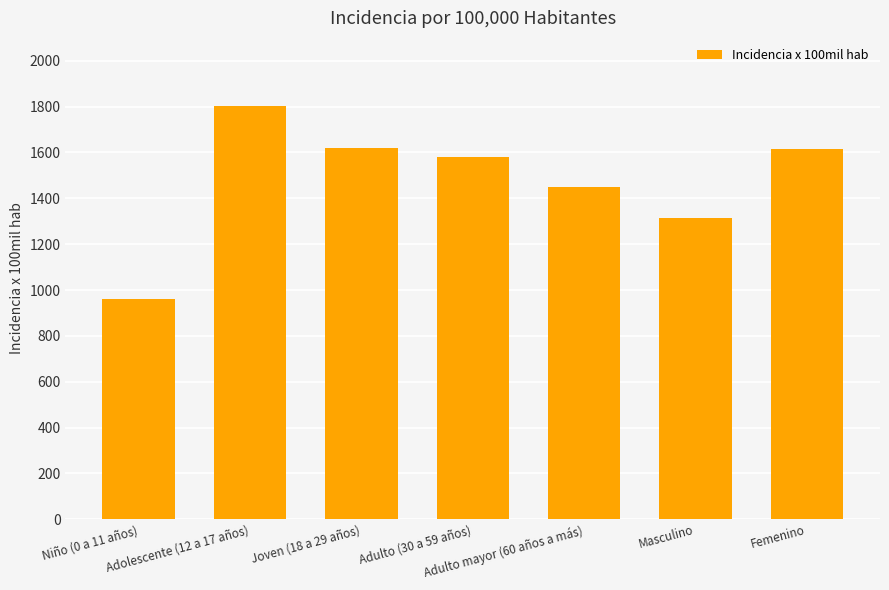

What is the maximum value shown in the chart?

1804.8